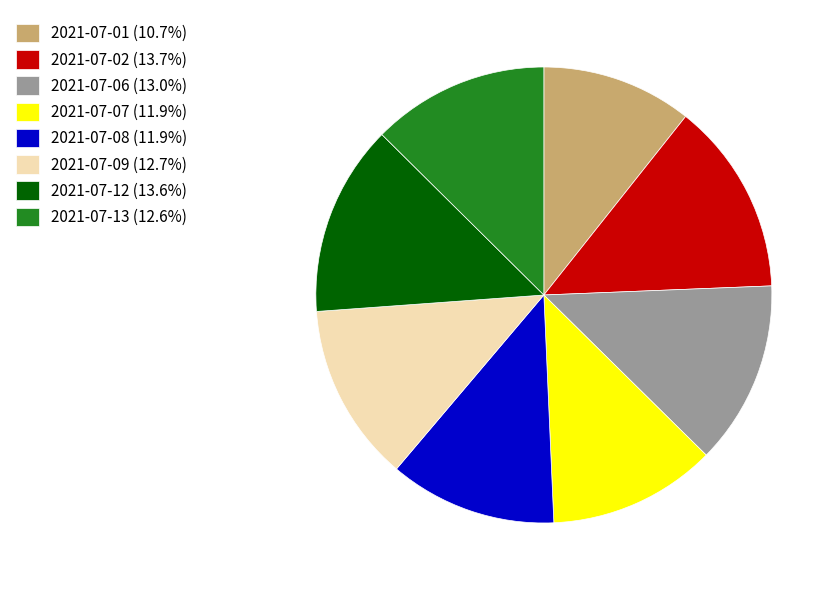

Is the sum of 2021-07-07 (11.9%) and 2021-07-08 (11.9%) greater than half?

No